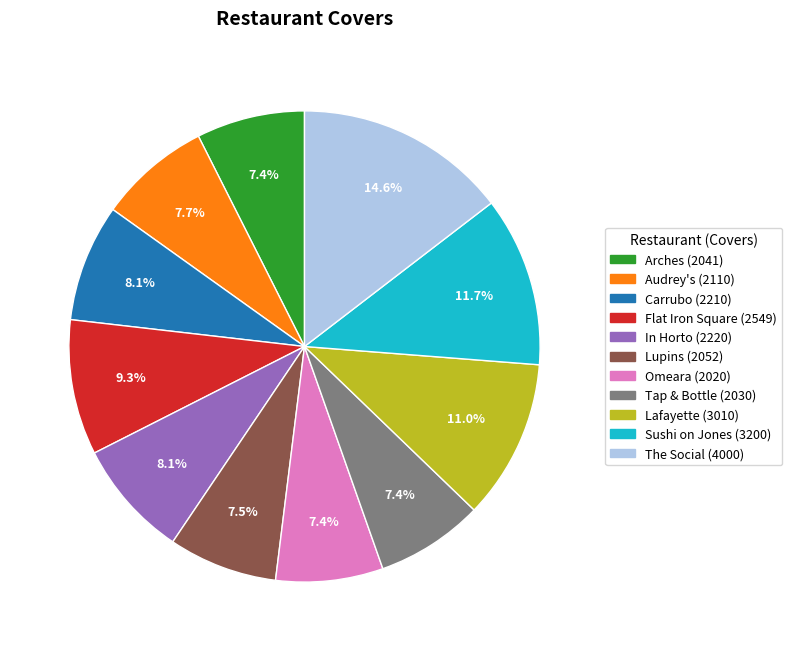

Count the number of slices in the pie.

11